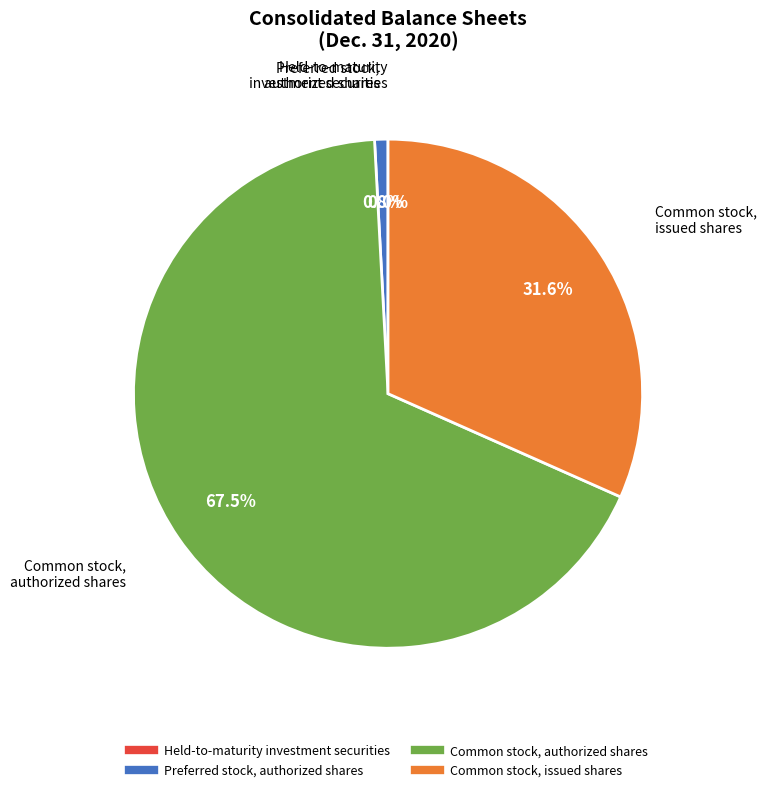

Is it true that Common stock, authorized shares is 60% of the pie?

False